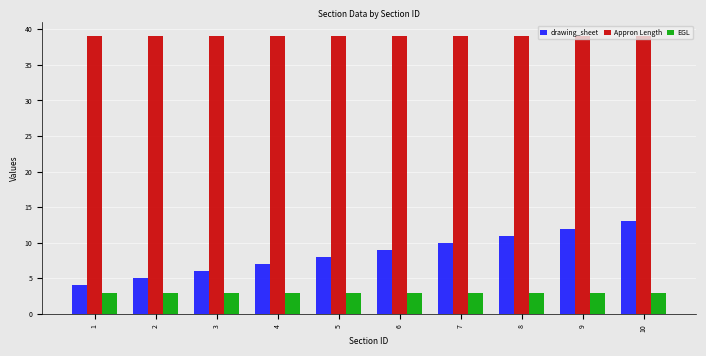

The value of Appron Length at 10 is 39. True or false?

True